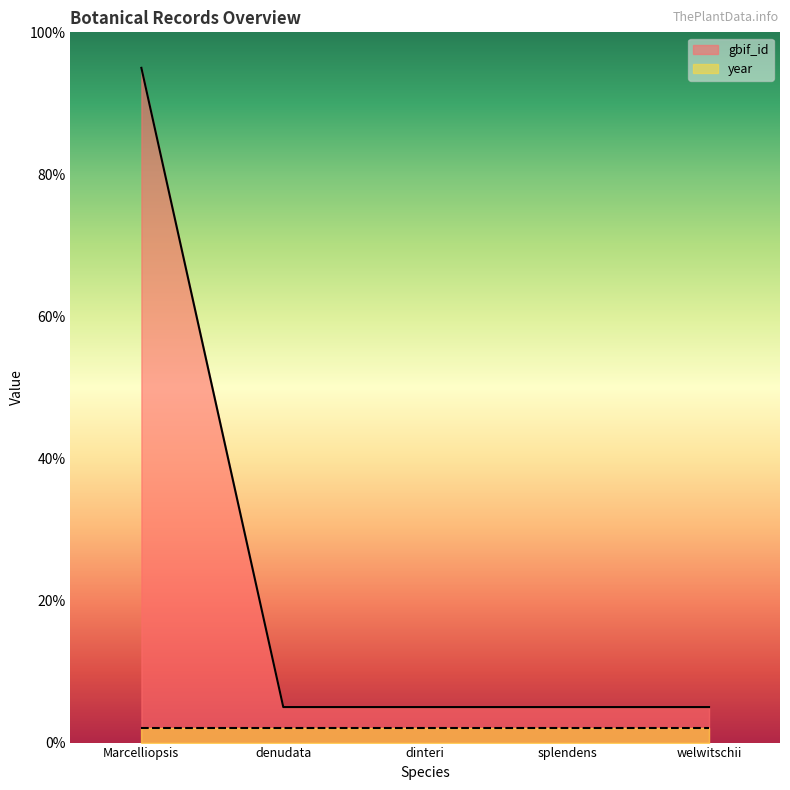

What is the minimum value shown in the chart?

2.0